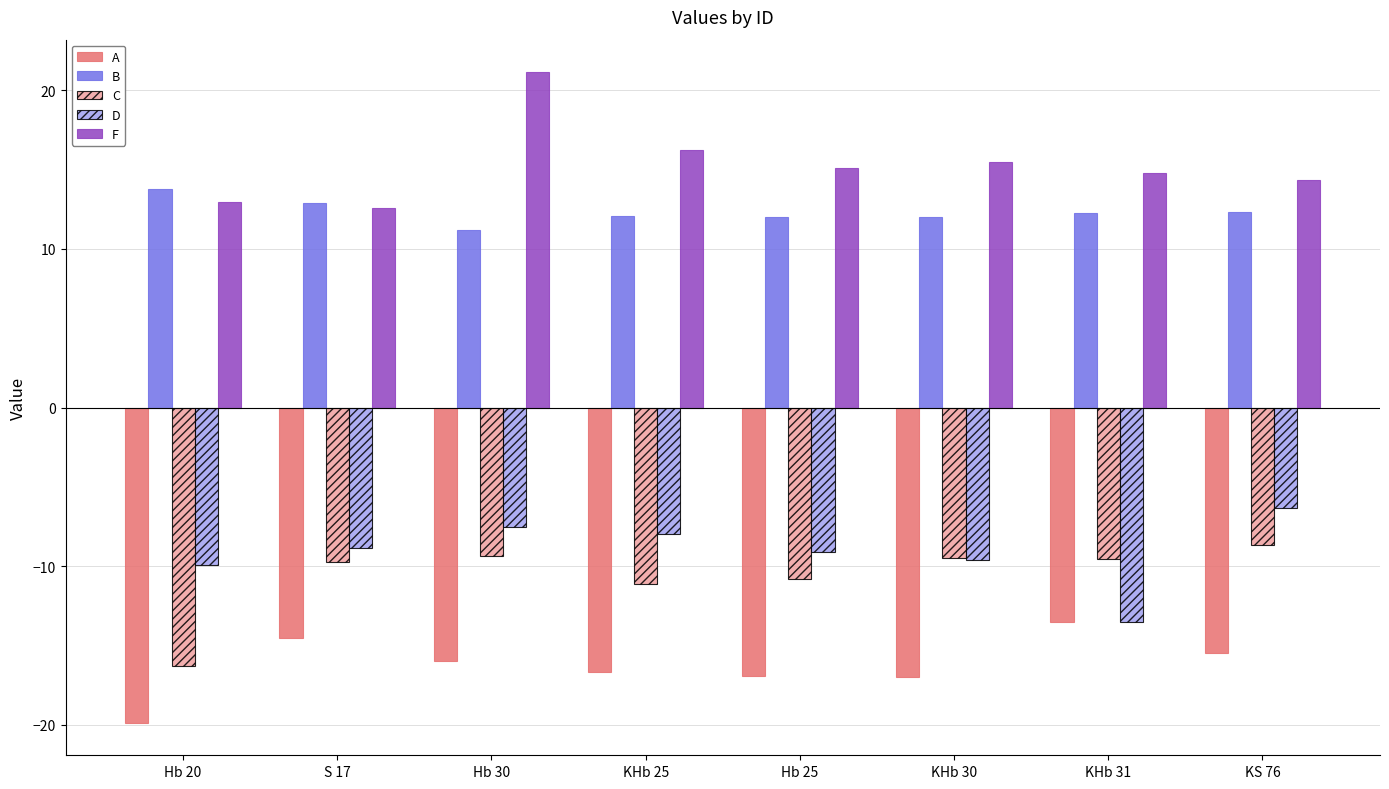

What position from the left is S 17?

2